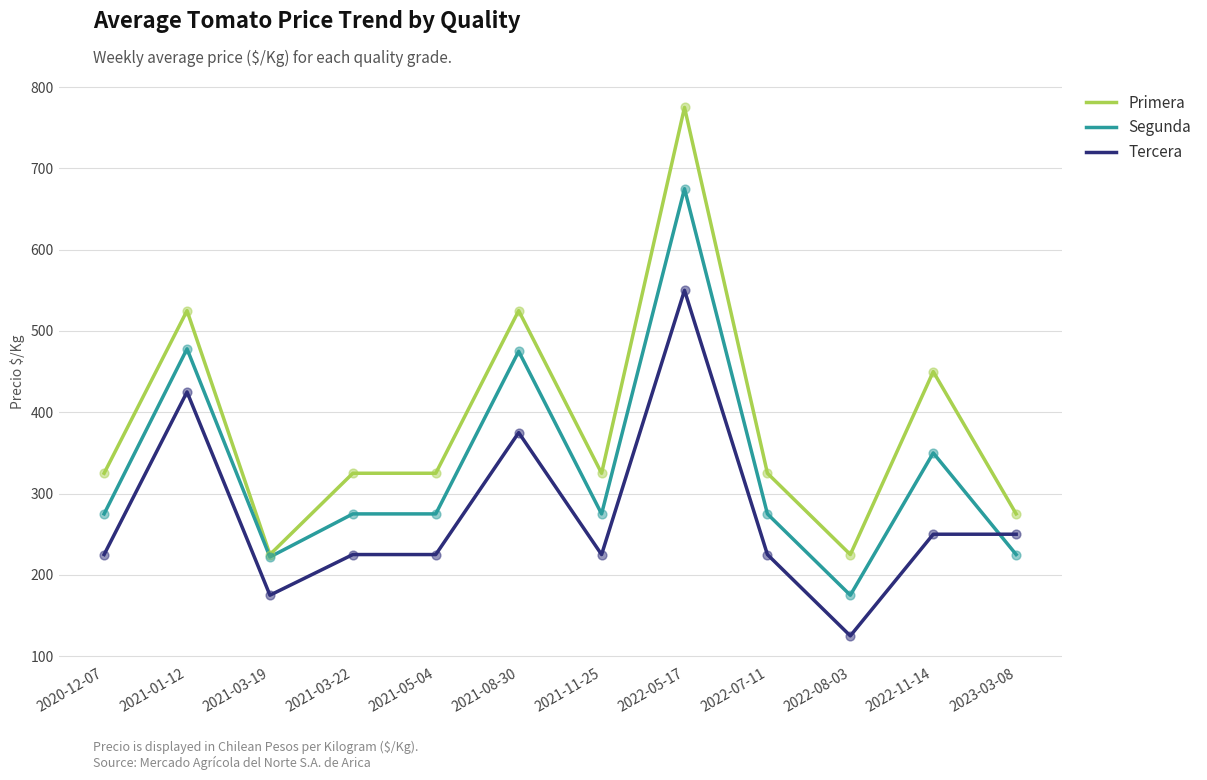

What is the difference between the highest and lowest values at 2022-05-17?

225